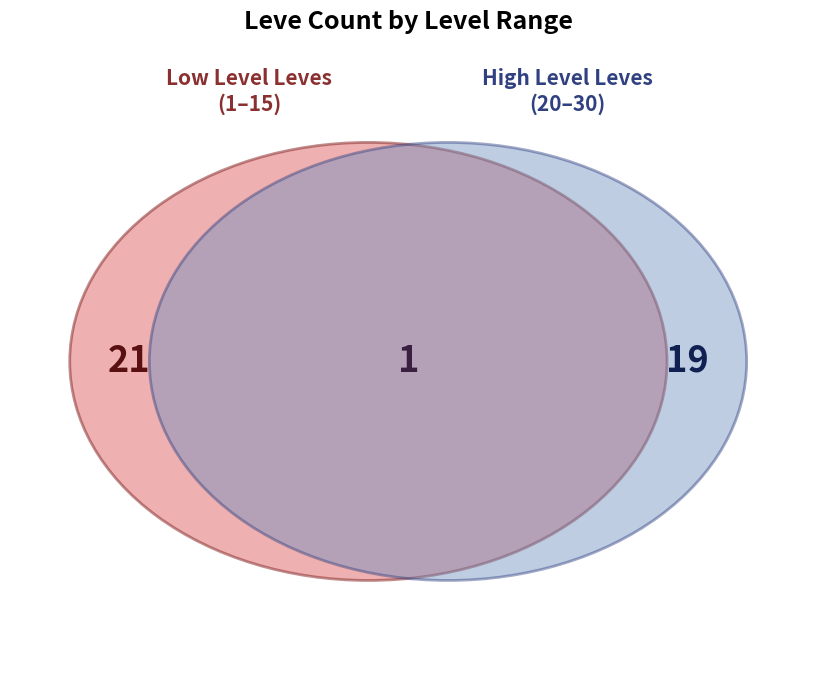

Which has a higher value, Level 25 or Level 5?

Level 25